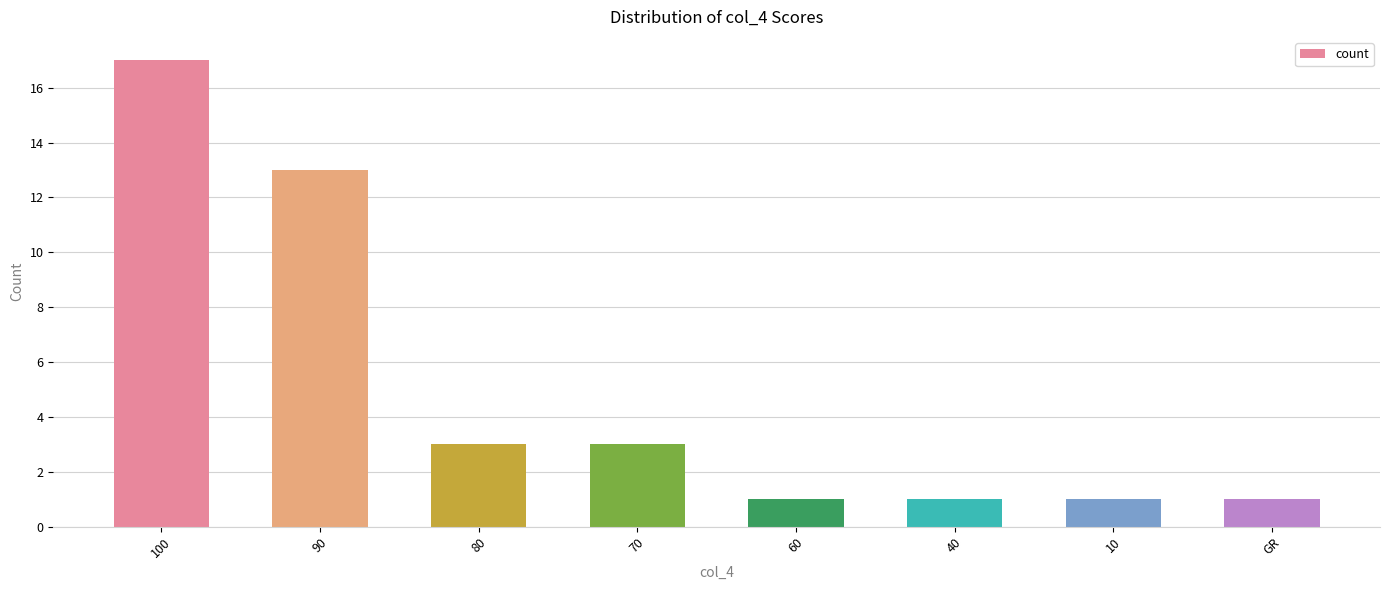

True or false: the data shows 13 at 90.

True